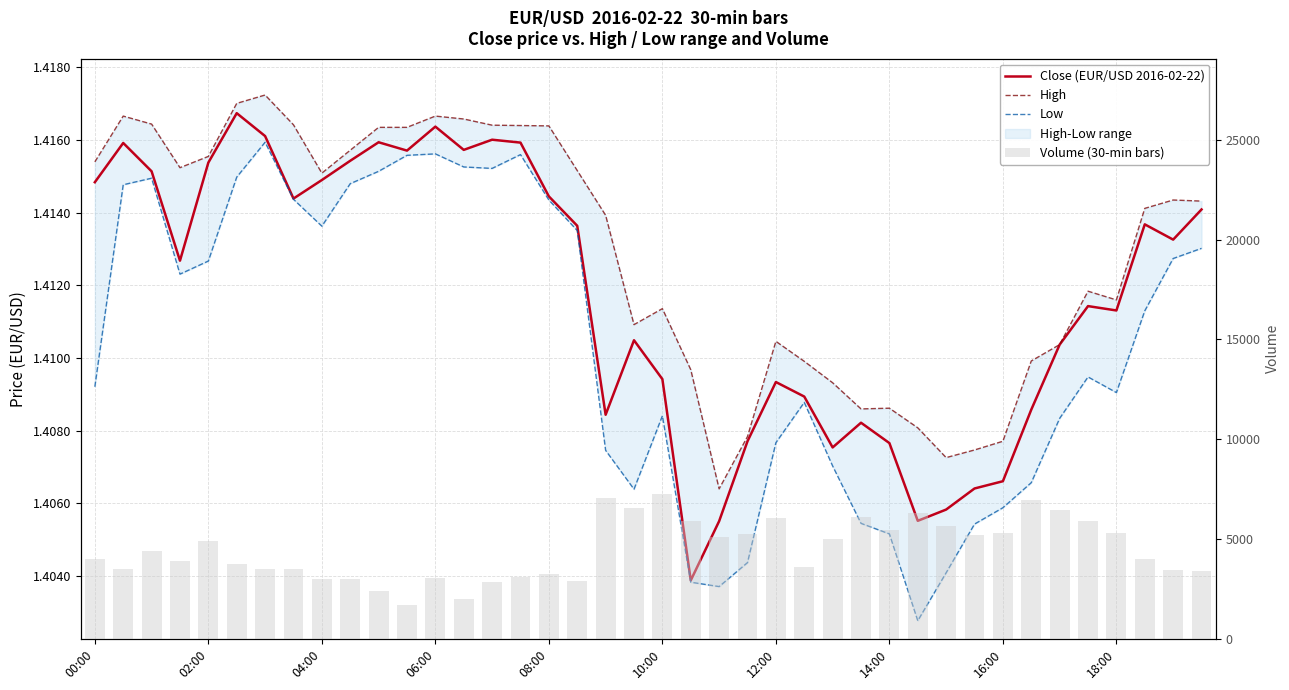

What is the difference between the Volume (30-min bars) values at 18:00 and 16?

251.0